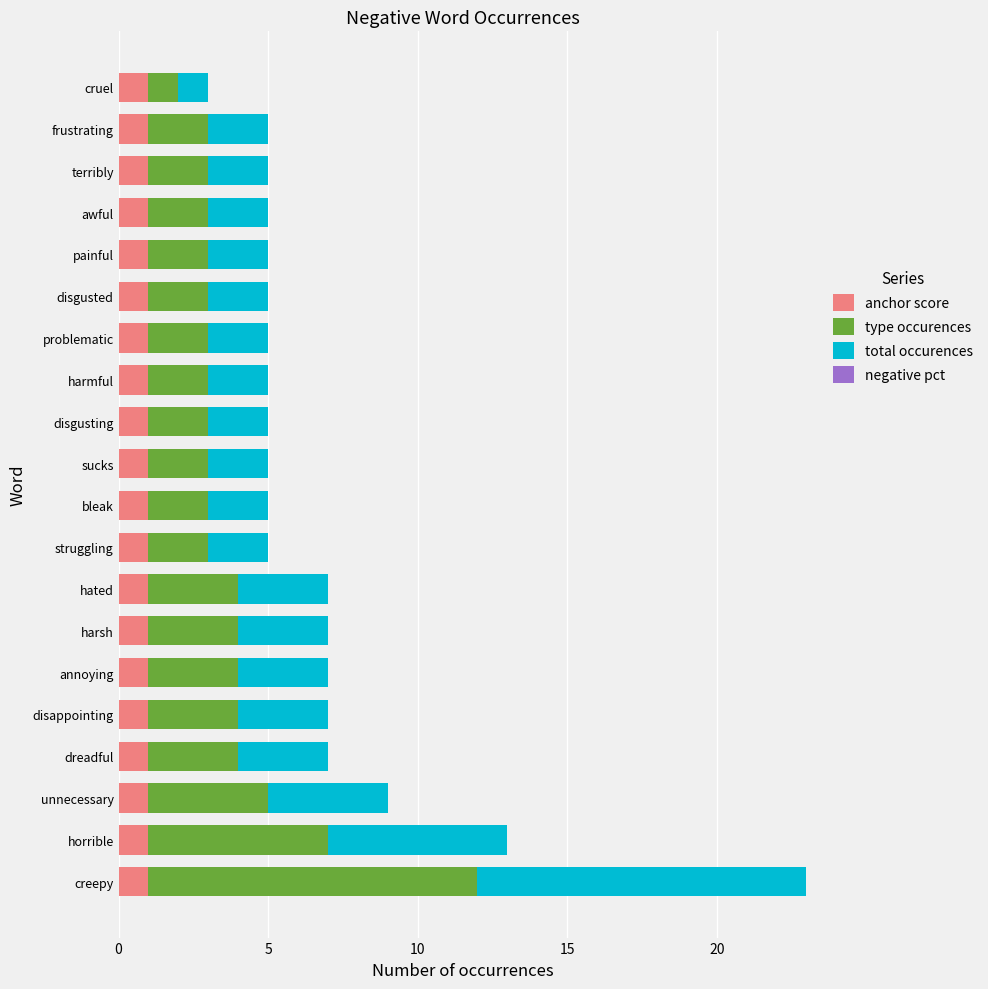

What is the total value across all series at dreadful?

7